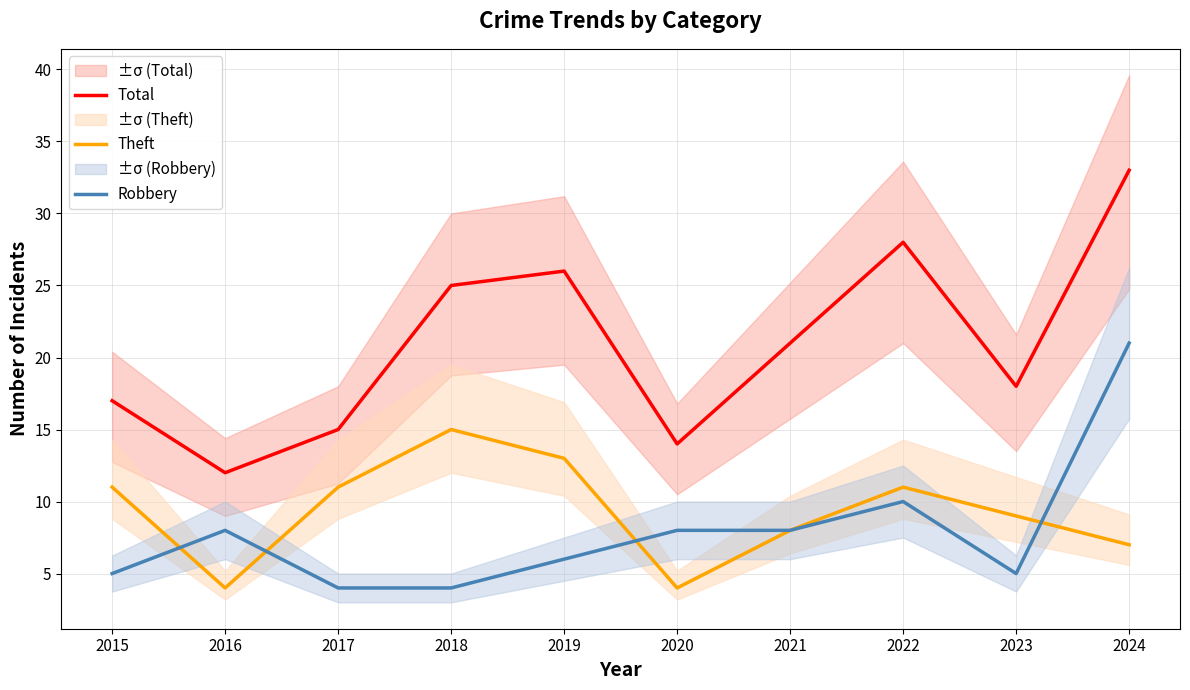

The Total series shows 25 at 2018. True or false?

True